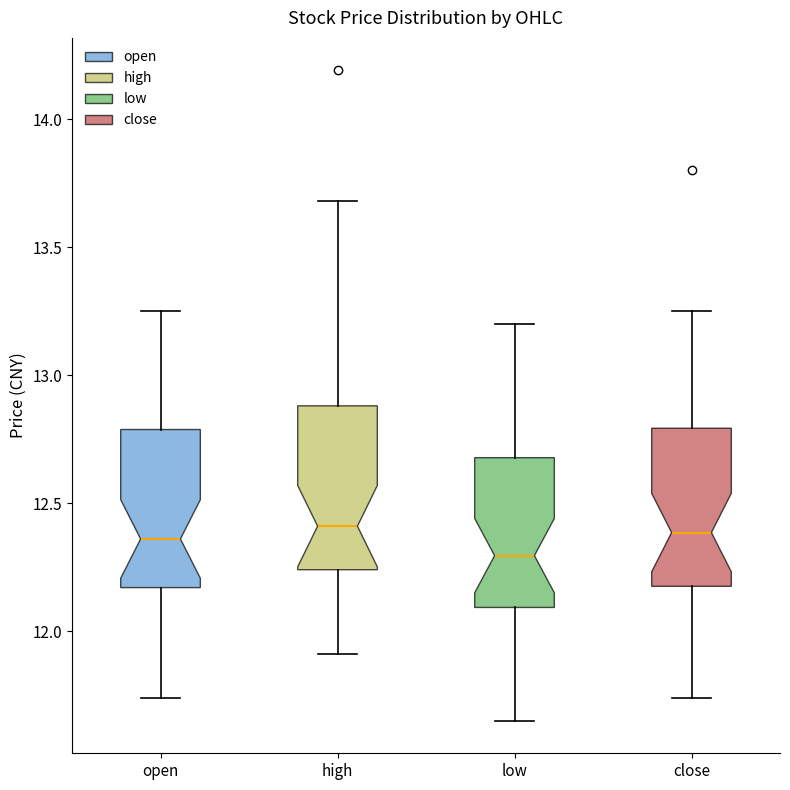

Where is the upper edge of the box for low on the y-axis? The values are not printed on the chart, so give them approximately, as read against the axis.

12.70